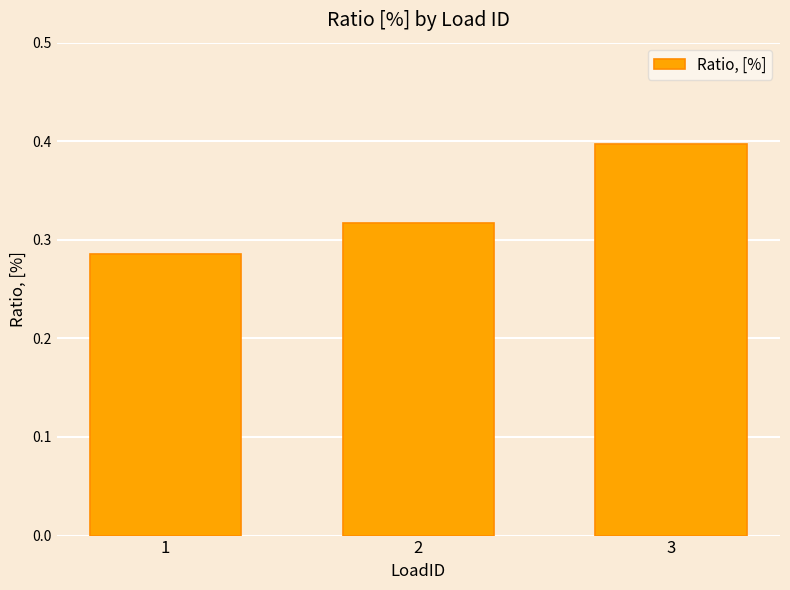

What is the change in value from 1 to 3?

+0.1